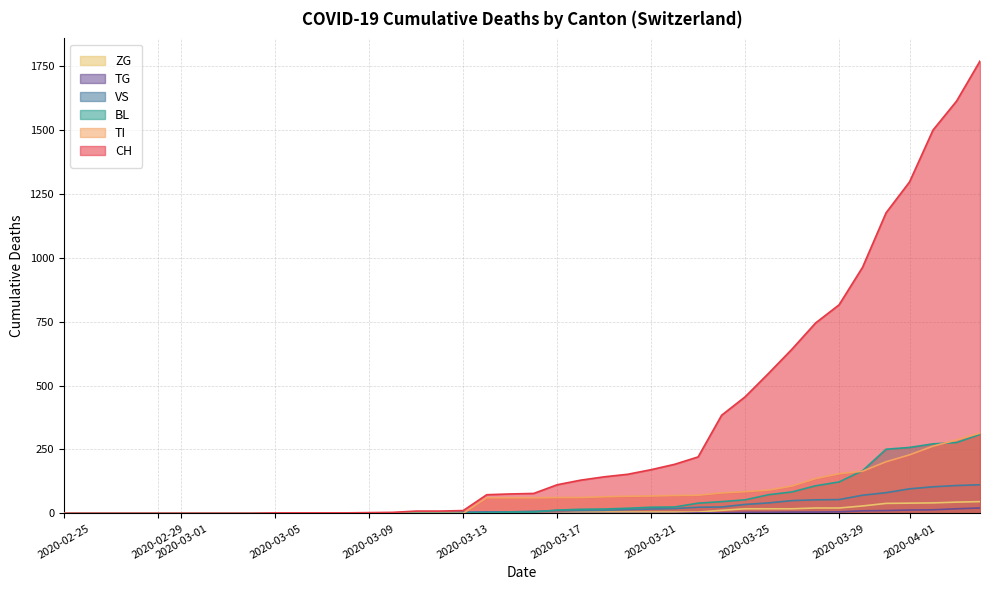

Which series has the widest spread of values?

CH